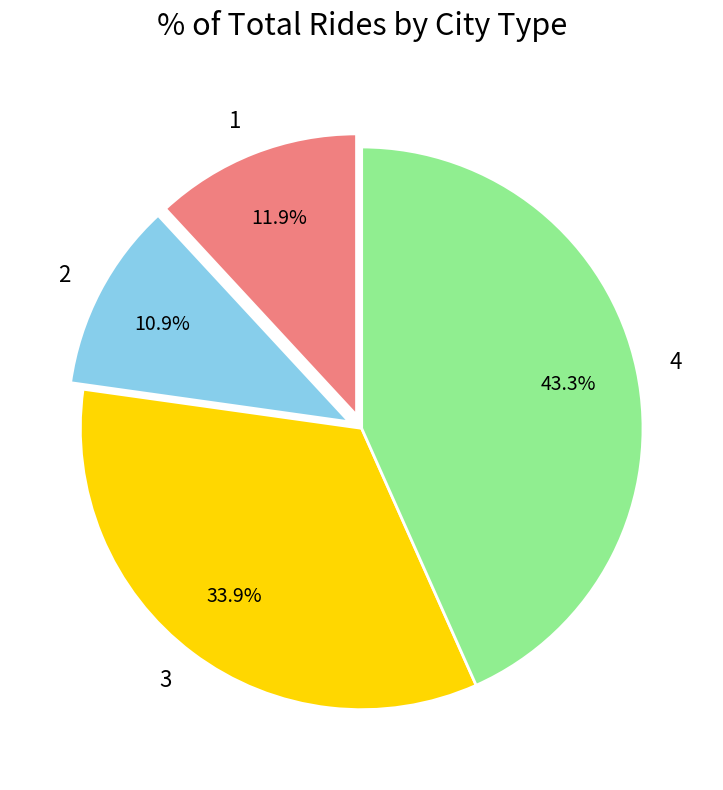

Which has a higher value, 1 or 3?

3